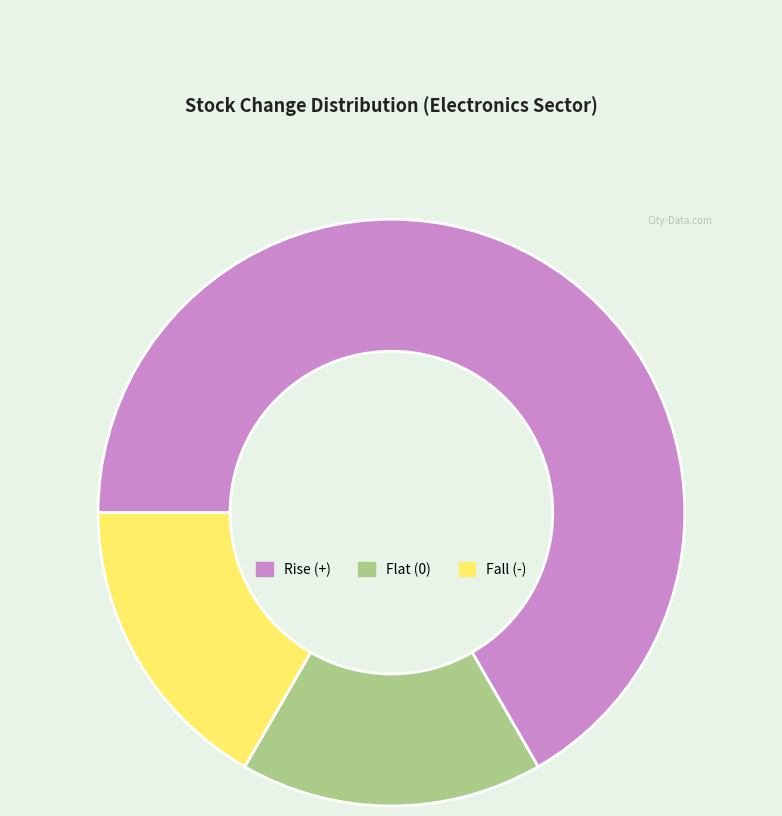

Is it true that Fall (-) is 17% of the pie?

True